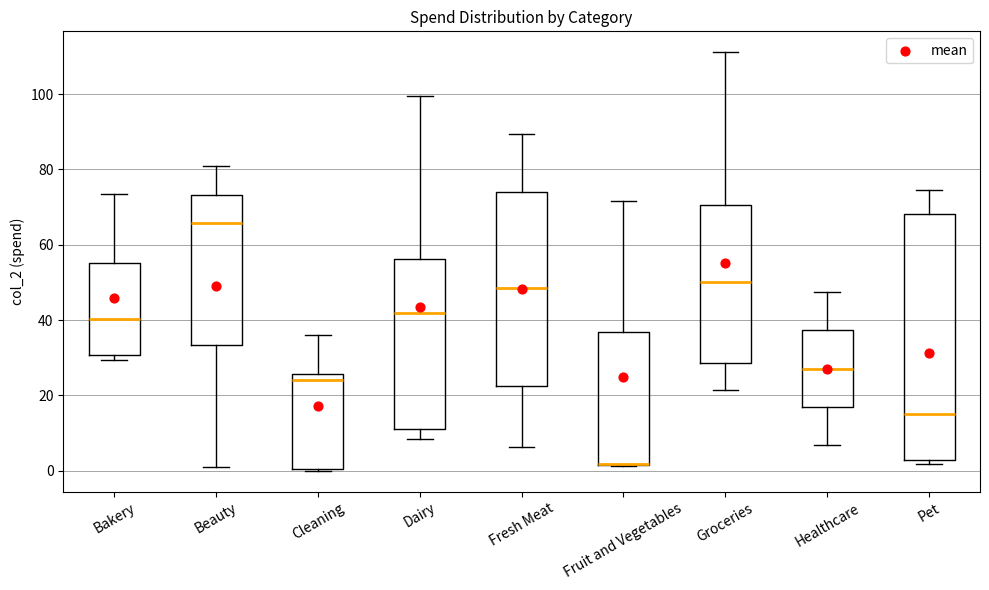

Reading left to right, read every box against the y-axis: the position of its median line, the range the box covers, and the ends of its whiskers. The values are not printed on the chart, so give them approximately, as read against the axis.

Bakery: median 40, box 30 to 56, whiskers 30 (just below the box's lower edge) to 74
Beauty: median 66, box 34 to 74, whiskers 0 to 80
Cleaning: median 24, box 0 to 26, whiskers 0 to 36
Dairy: median 42, box 12 to 56, whiskers 8 to 100
Fresh Meat: median 48, box 22 to 74, whiskers 6 to 90
Fruit and Vegetables: median 2 (drawn on the box's lower edge), box 2 to 36, whiskers 2 to 72
Groceries: median 50, box 28 to 70, whiskers 22 to 112
Healthcare: median 28, box 16 to 38, whiskers 6 to 48
Pet: median 14, box 2 to 68, whiskers 2 (just below the box's lower edge) to 74